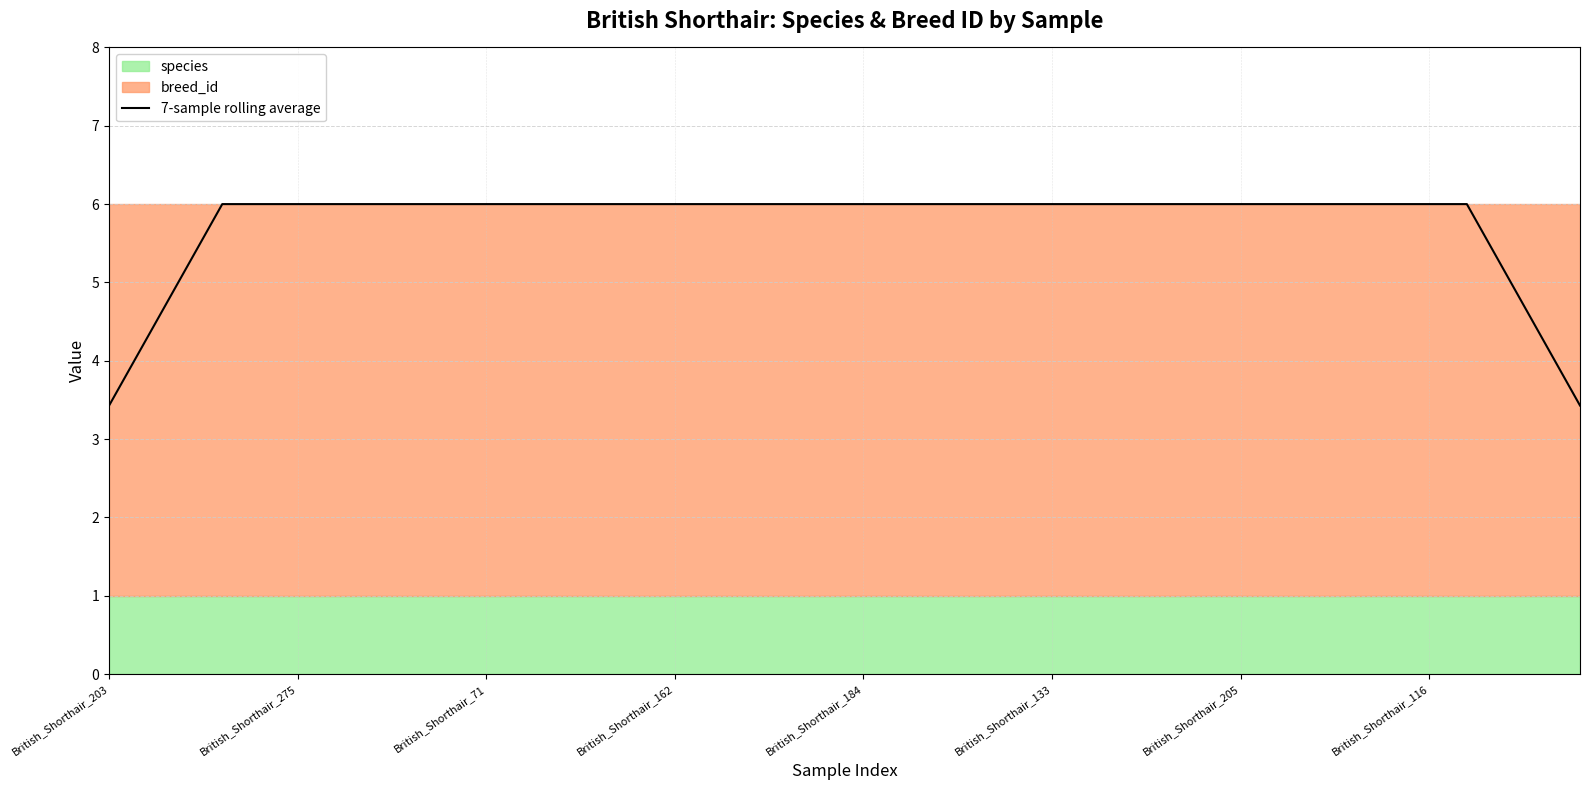

The value of 7-sample rolling average at British_Shorthair_116 is 8.2. True or false?

False